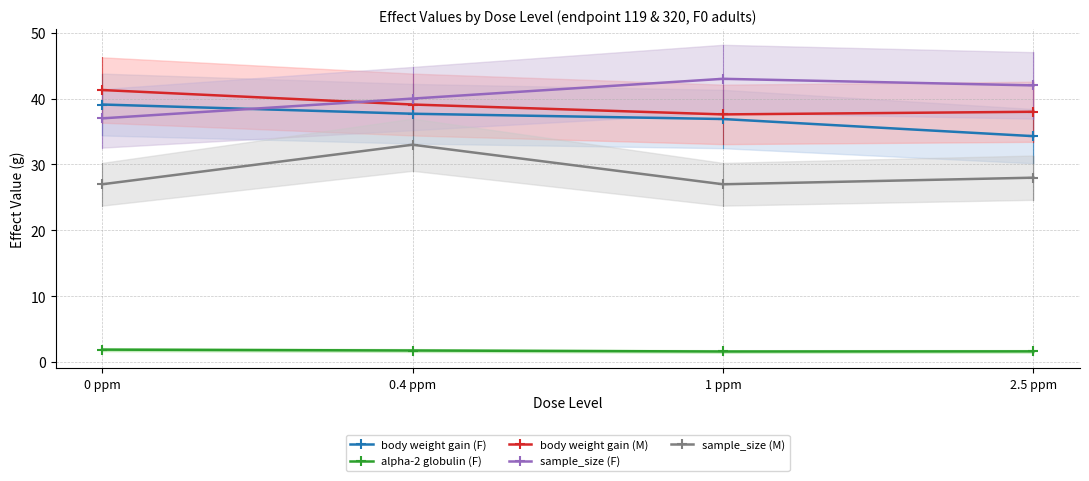

At which category does body weight gain (M) reach its first local valley?

1 ppm